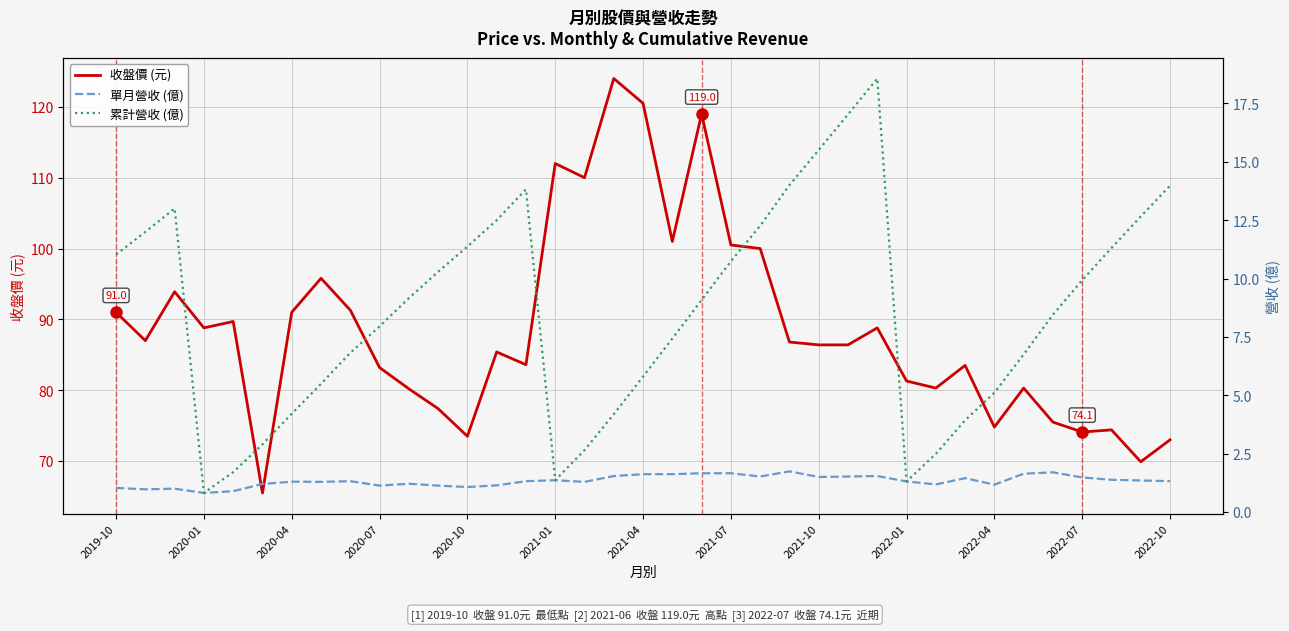

Does the chart display data point markers on the line(s)?

No